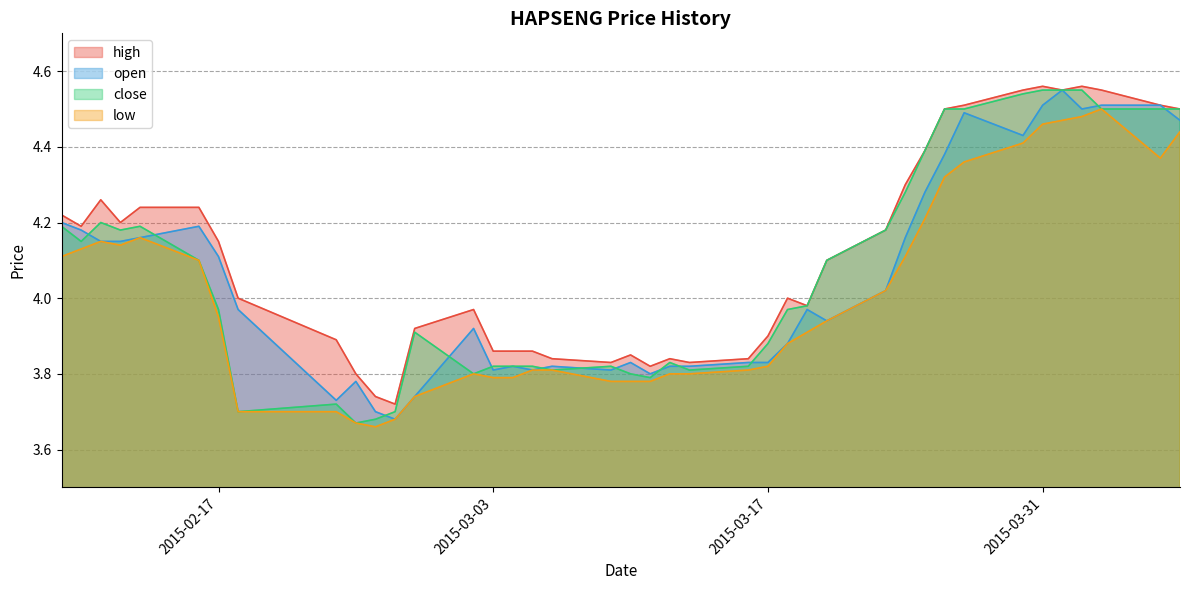

What is the value of the low point at the 26th from the left?

3.9